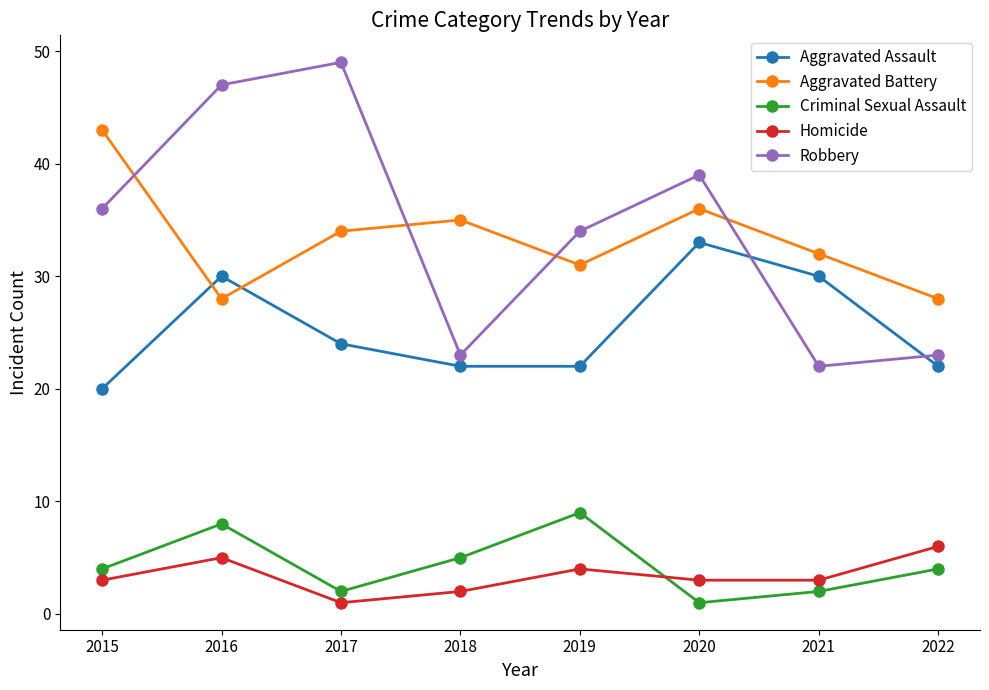

What is the average value of the Aggravated Battery series?

33